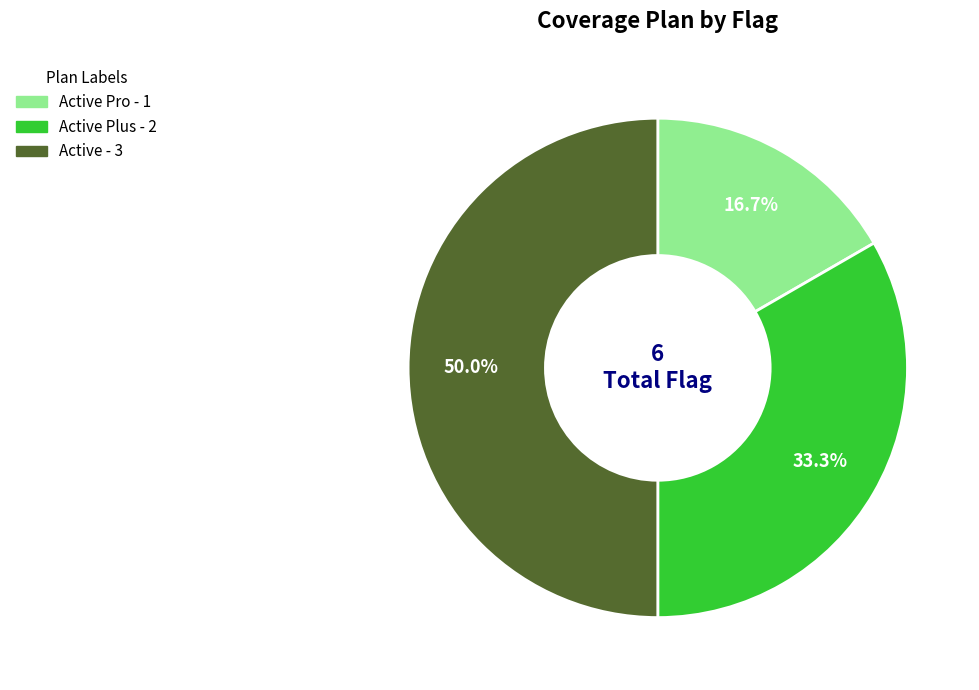

To the nearest percent, what is the average slice percentage?

33%